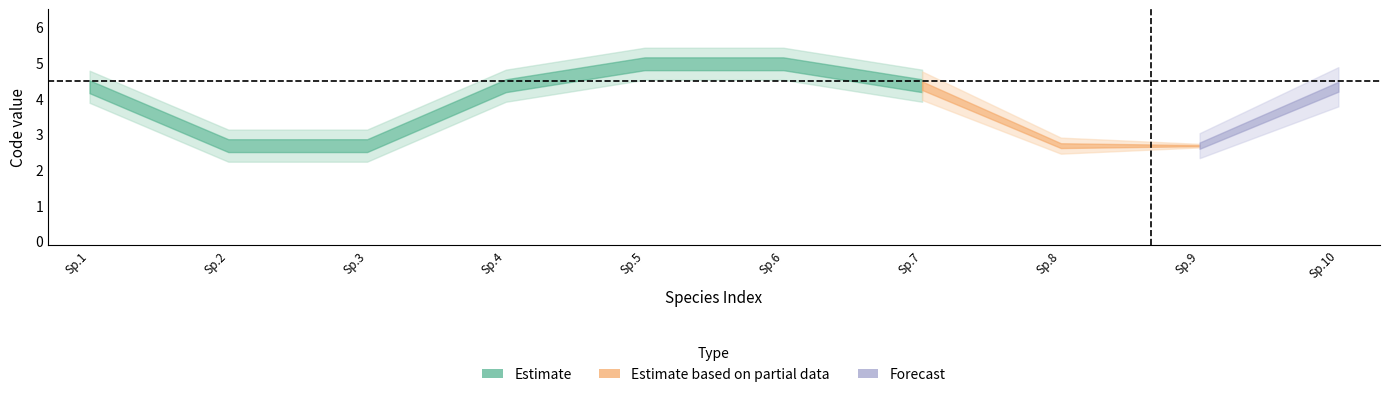

What is the value of the Code_values point at the 6th from the left?

5